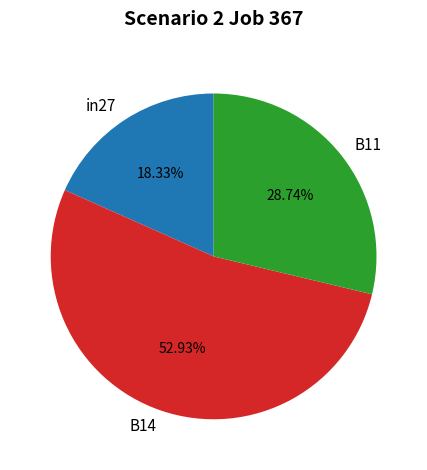

What percentage is NOT represented by B14?

47.1%